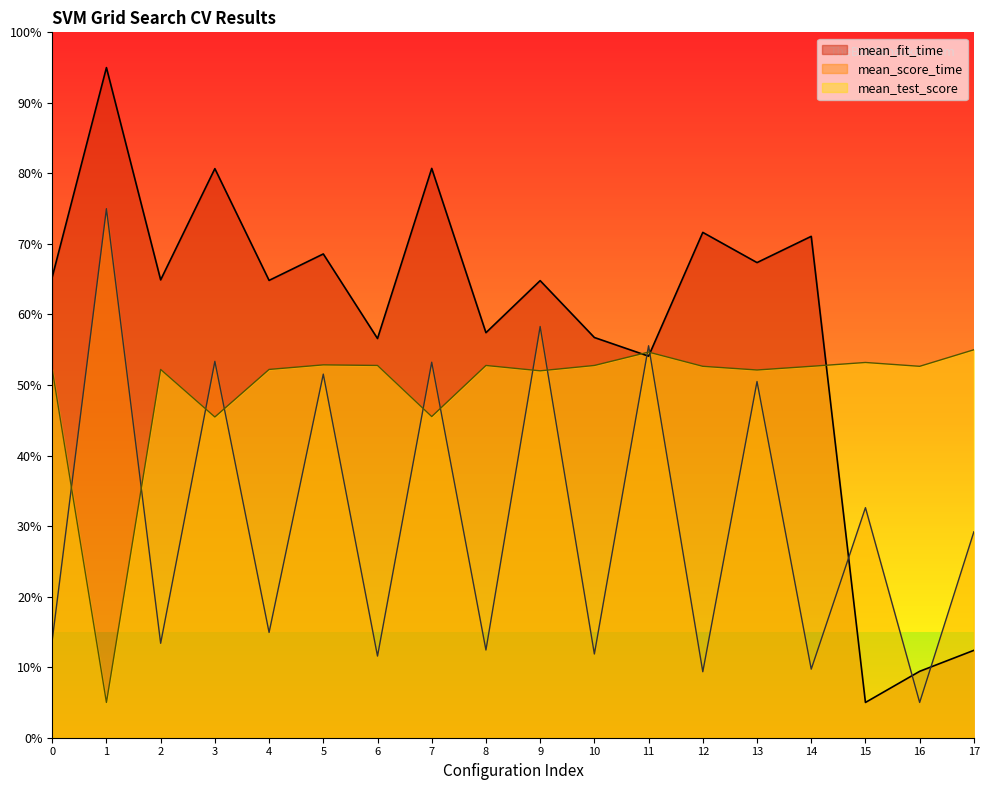

List the series in order of their overall mean, lowest first.

mean_score_time, mean_test_score, mean_fit_time